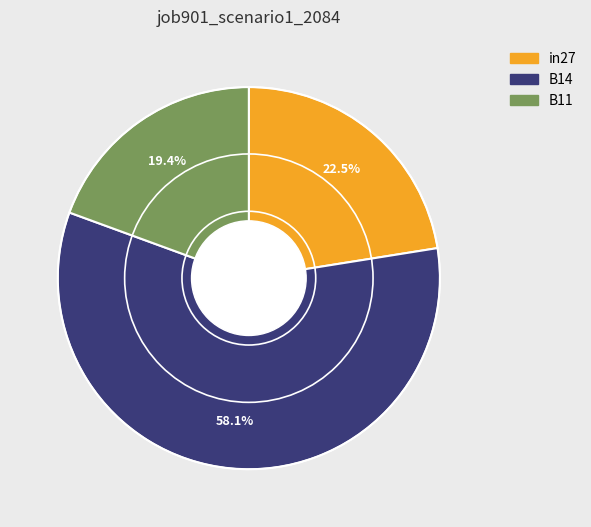

To the nearest percent, what portion does B14 represent?

58%